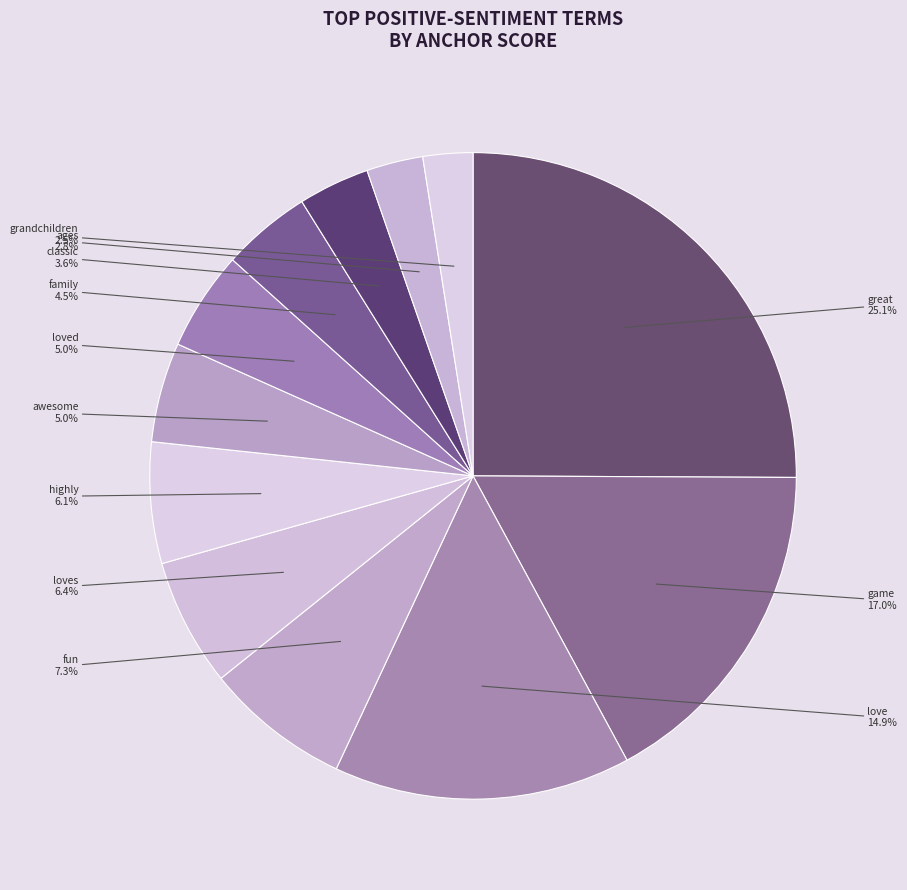

Is it true that classic is 4% of the pie?

True